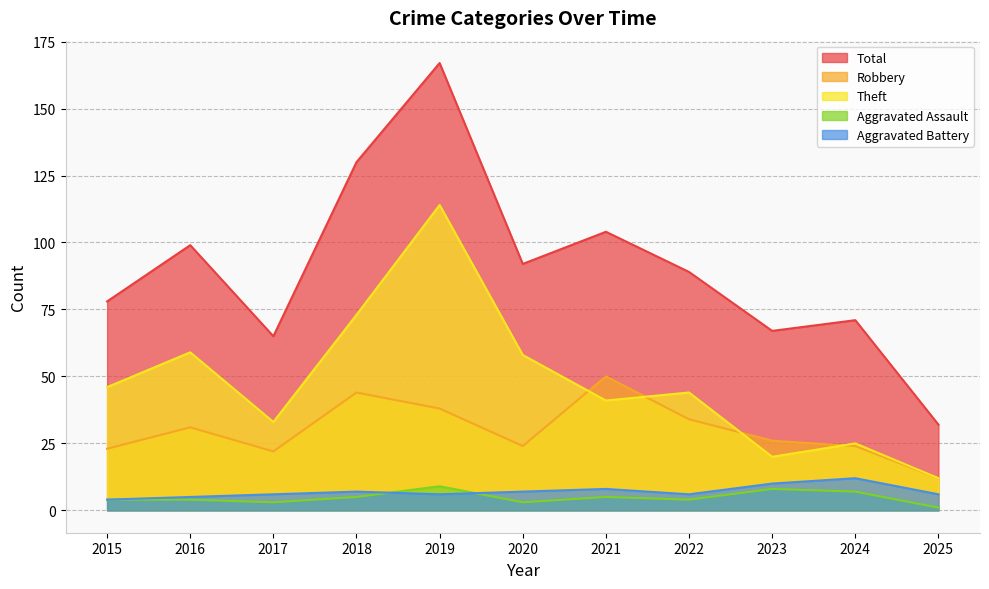

What is the difference between the Robbery values at 2024 and 2025?

12